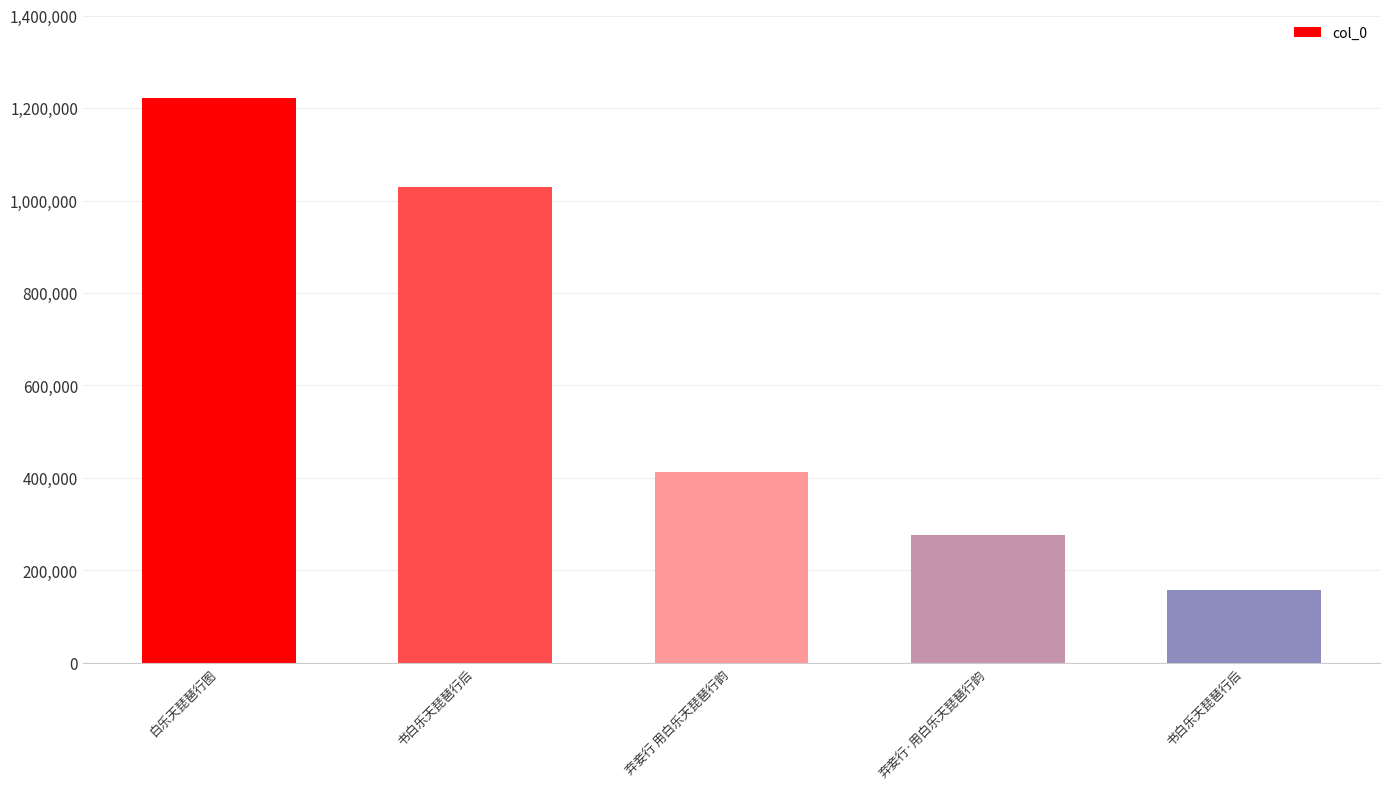

Are the bars horizontal?

No